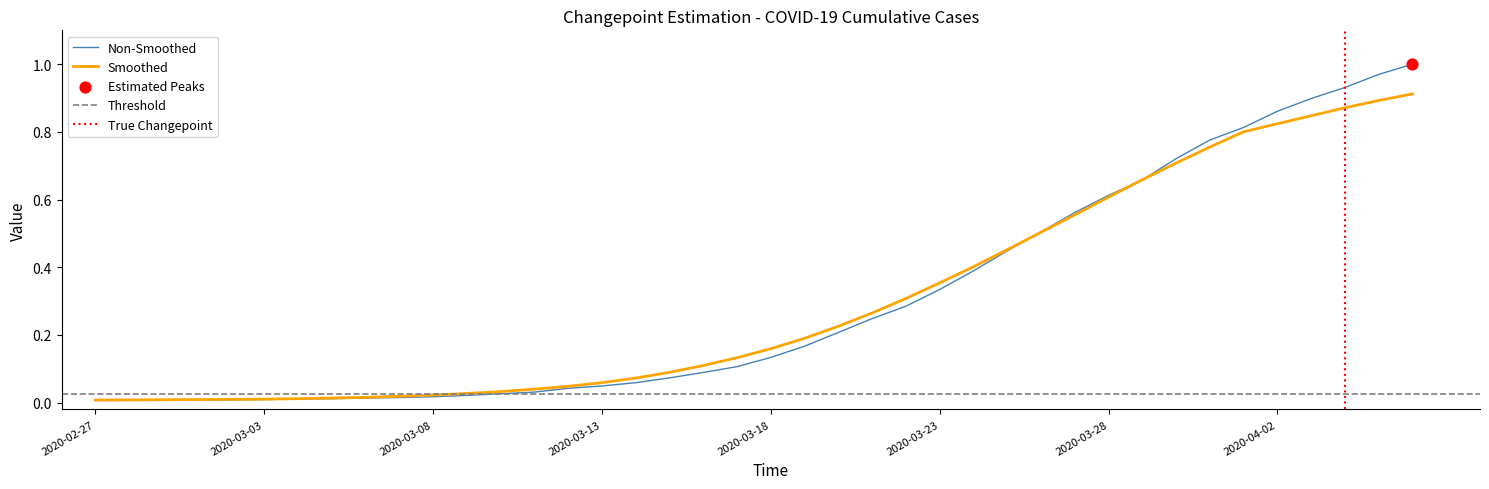

Between 2020-03-28 and 2020-04-01, which is larger?

2020-04-01